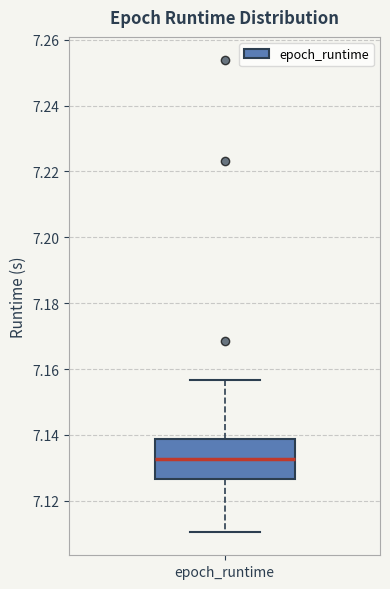

Transcribe this box plot: give where the median line is, the range the box spans, and where the two whiskers end, as read against the y-axis. The values are not printed on the chart, so give them approximately, as read against the axis.

median 7.132, box 7.126 to 7.138, whiskers 7.110 to 7.156